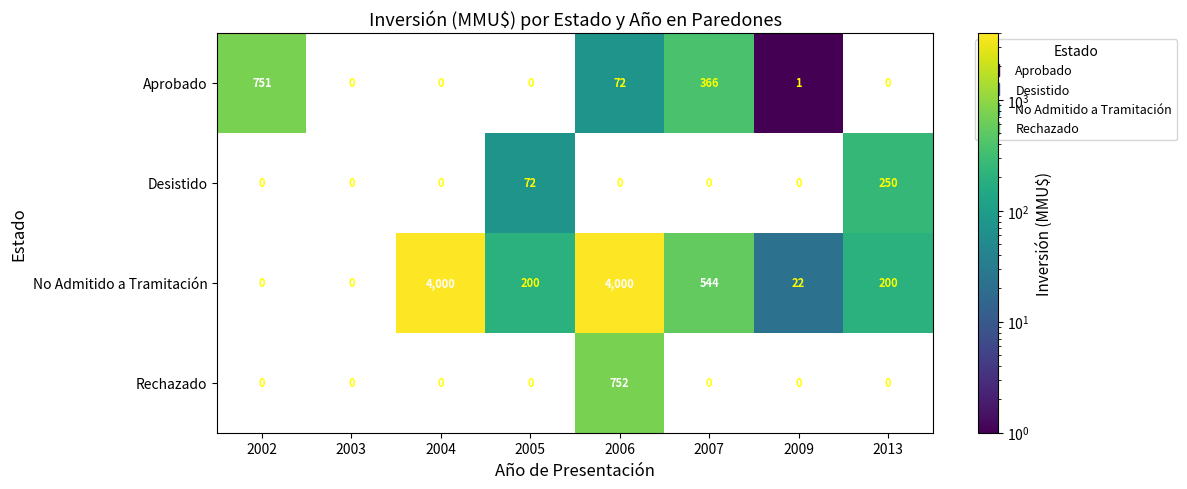

Where does the Aprobado series first go above 1?

2002